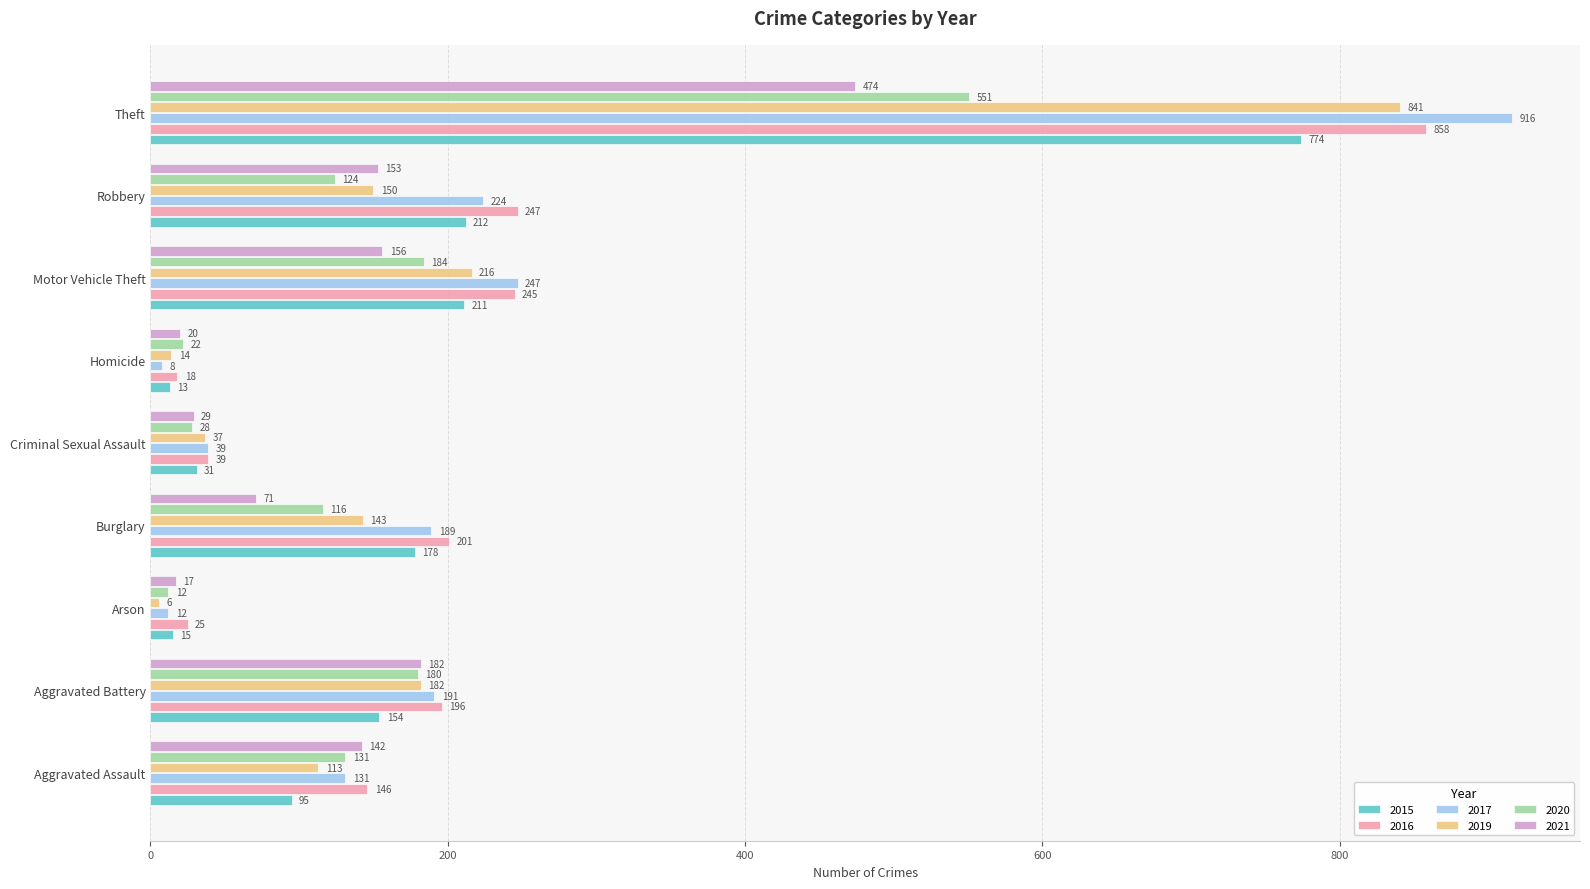

What is the sum of all 2016 values?

1975